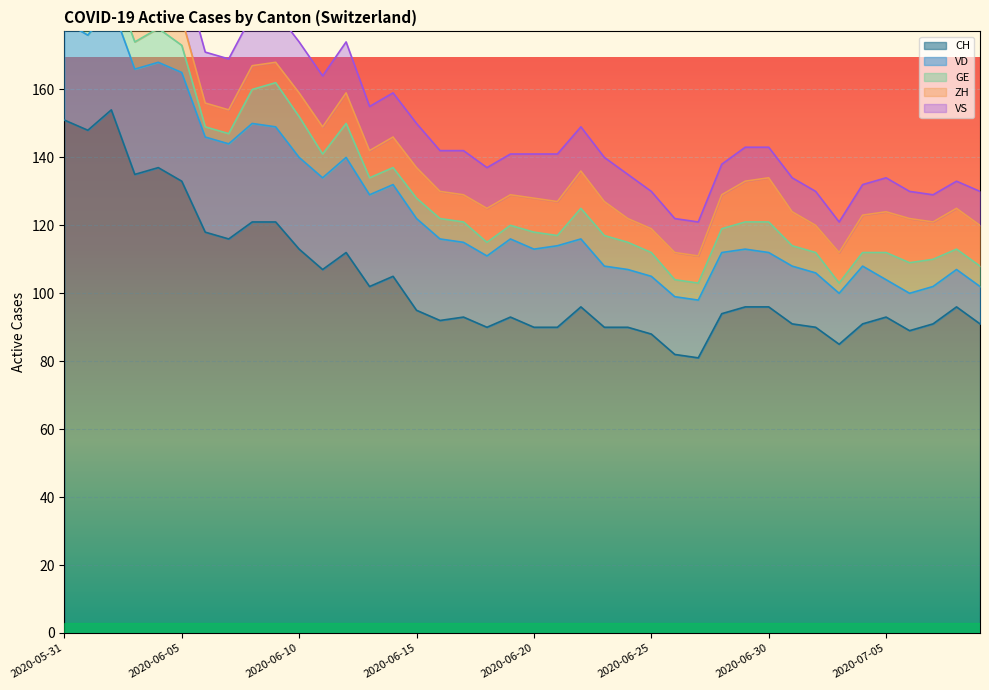

What value does the ZH series have at 2020-06-03?

9